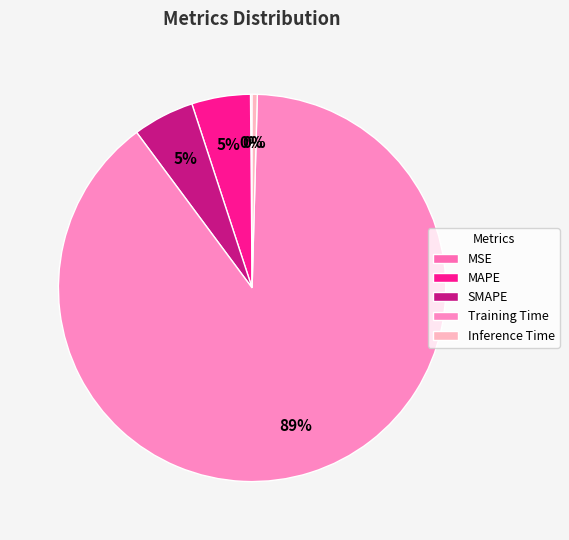

Combined, do MSE and SMAPE account for over 50%?

No